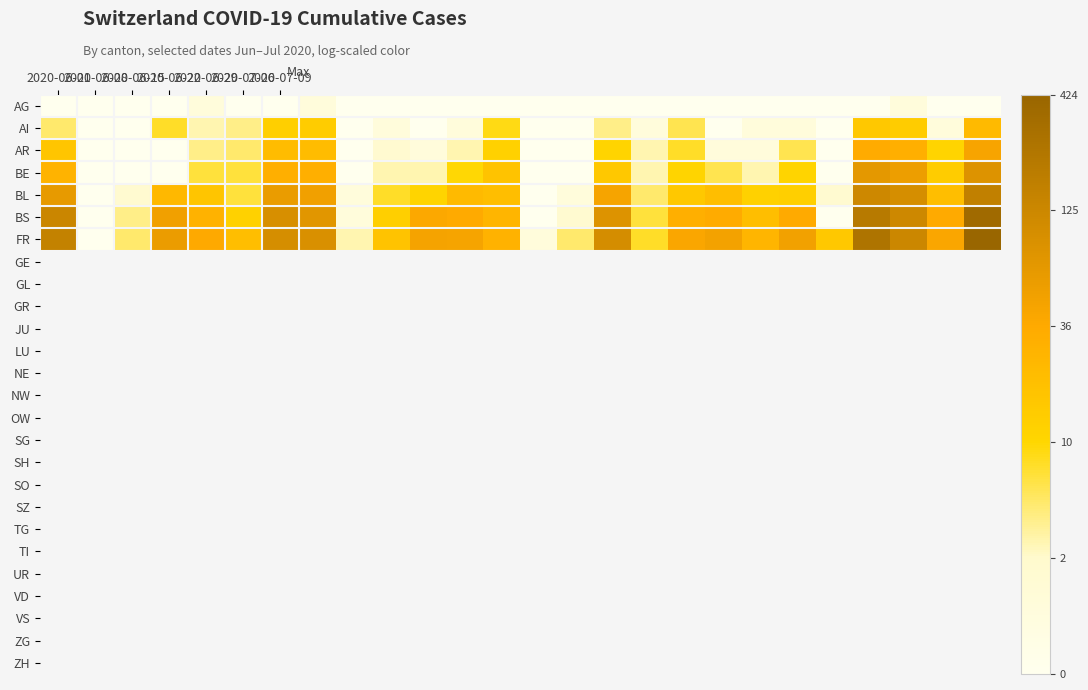

Reading right to left, extract all data points from this chart.

AG: 0.0	0.0	0.7	0.0	0.0	0.0	0.0	0.0	0.0	0.0	0.0	0.0	0.0	0.0	0.0	0.0	0.0	0.0	0.7	0.0	0.0	0.7	0.0	0.0	0.0	0.0
AI: 3.2	0.7	2.7	2.8	0.0	0.7	0.7	0.0	1.9	0.7	1.6	0.0	0.0	2.3	0.7	0.0	0.7	0.0	2.7	2.6	1.6	1.4	2.2	0.0	0.0	1.8
AR: 3.8	2.5	3.5	3.6	0.0	1.9	0.7	0.7	2.2	1.4	2.5	0.0	0.0	2.6	1.4	0.7	1.1	0.0	3.1	3.1	1.8	1.6	0.0	0.0	0.0	2.9
BE: 4.4	2.7	4.0	4.3	0.0	2.5	1.4	1.9	2.5	1.4	2.8	0.0	0.0	2.9	2.4	1.4	1.4	0.0	3.5	3.5	2.1	2.1	0.0	0.0	0.0	3.4
BL: 5.1	3.1	4.6	4.8	1.1	2.6	2.6	3.1	2.8	1.8	3.9	0.7	0.0	3.1	3.2	2.5	2.2	0.7	4.0	4.1	2.1	2.9	3.3	1.1	0.0	4.2
BS: 5.9	3.6	4.8	5.3	0.0	3.6	3.1	3.6	3.5	2.1	4.4	1.1	0.0	3.3	3.6	3.7	2.6	0.7	4.3	4.6	2.6	3.4	4.0	1.6	0.0	4.9
FR: 6.1	3.7	4.9	5.5	2.8	3.9	3.3	3.9	3.7	2.2	4.7	1.8	0.7	3.4	3.9	3.9	2.9	1.4	4.5	4.6	3.1	3.7	4.1	1.8	0.0	5.0